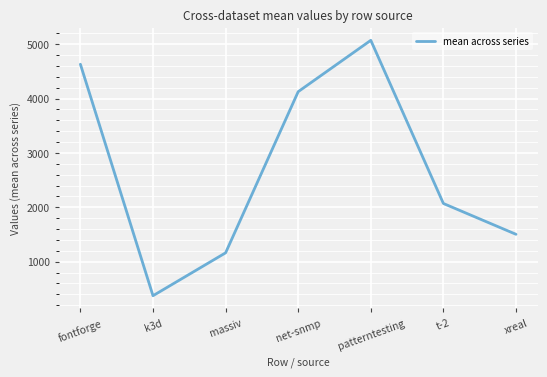

What position from the right is massiv?

5